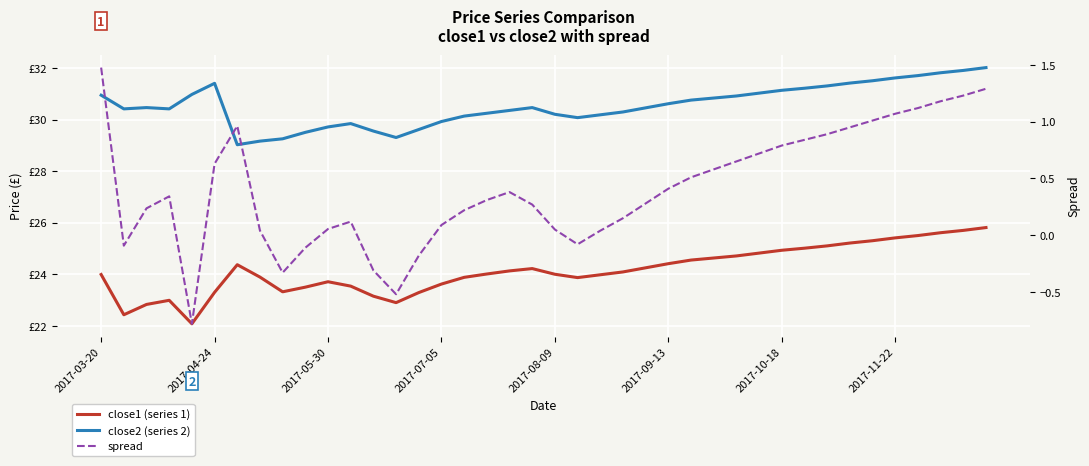

How many lines are shown in the chart?

3